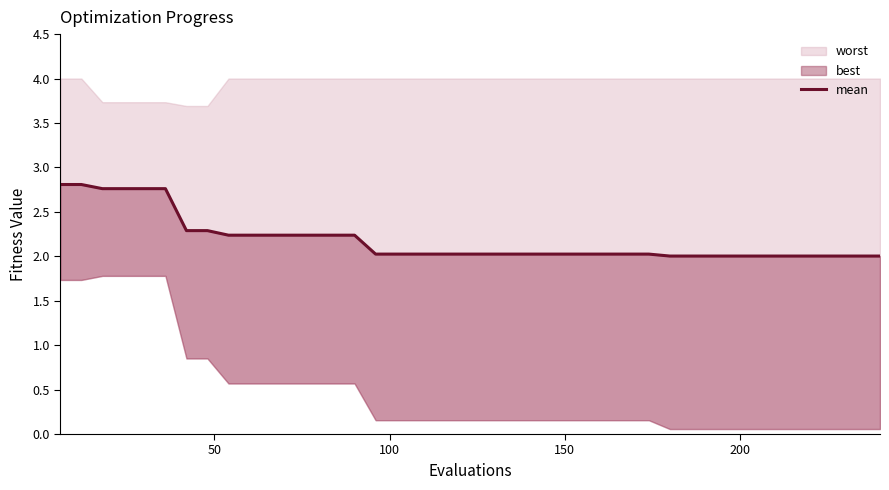

What is the difference between the second highest and second lowest values?

0.8